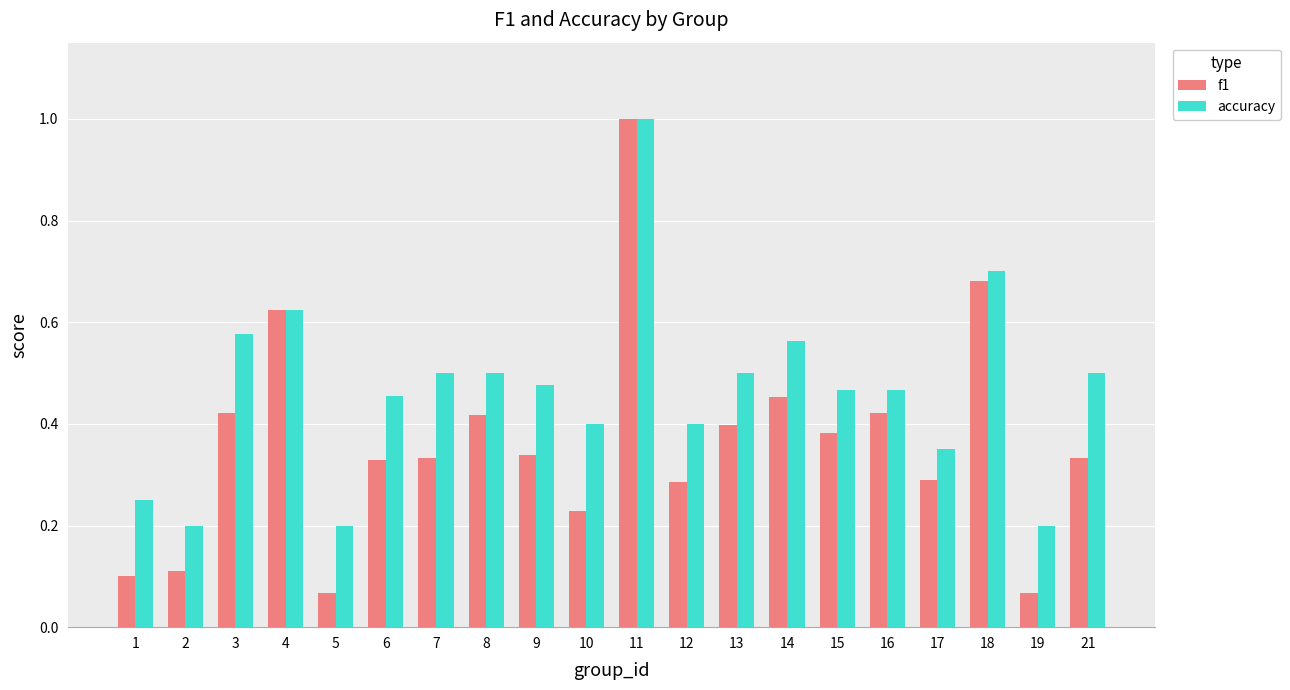

What is the sum of the f1 values at 14 and 6?

0.8